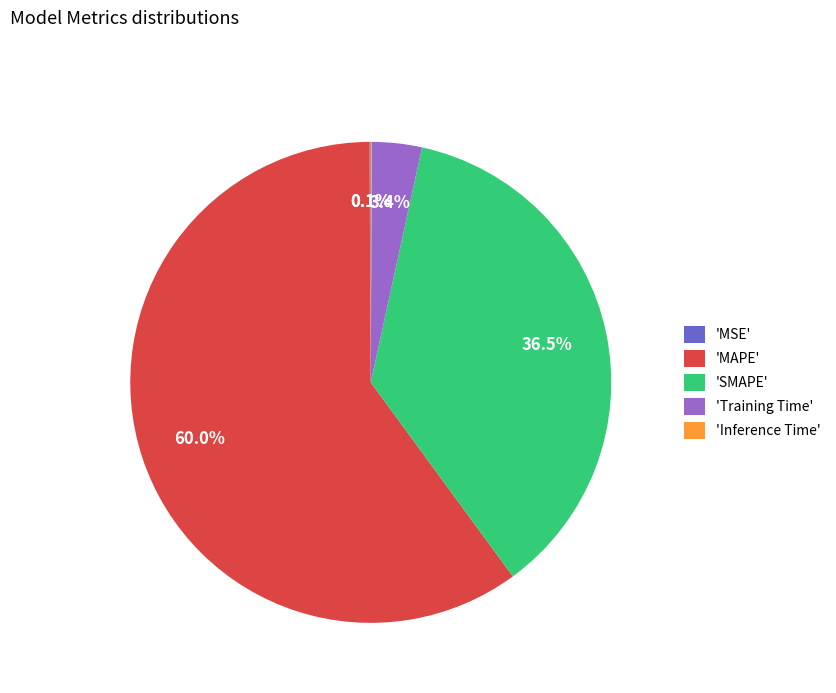

Which slice is the largest?

'MAPE'